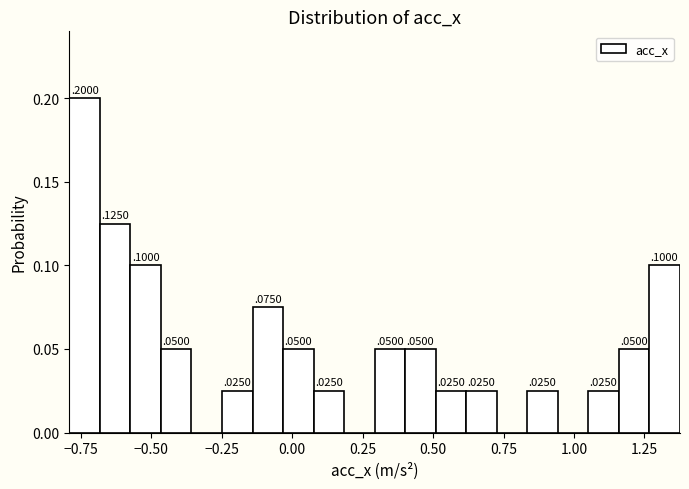

Around what value on the x-axis is the tallest bar? Give the approximate position of its centre, as read against the axis.

-0.75